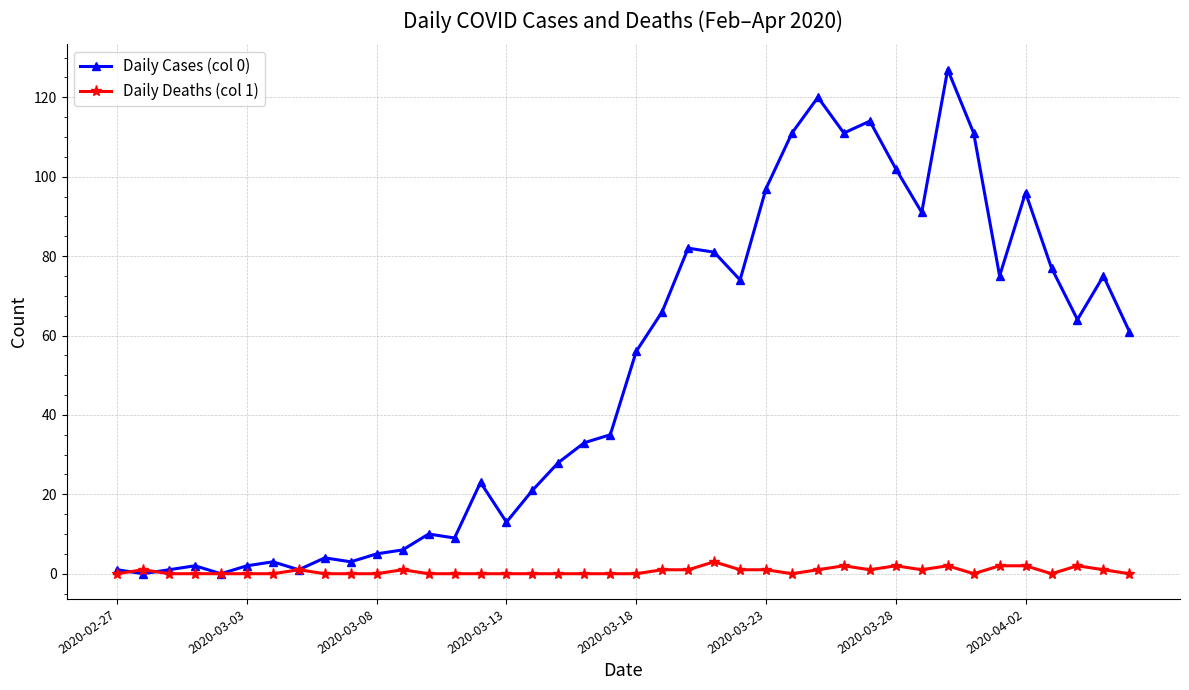

Which series has the widest spread of values?

Daily Cases (col 0)